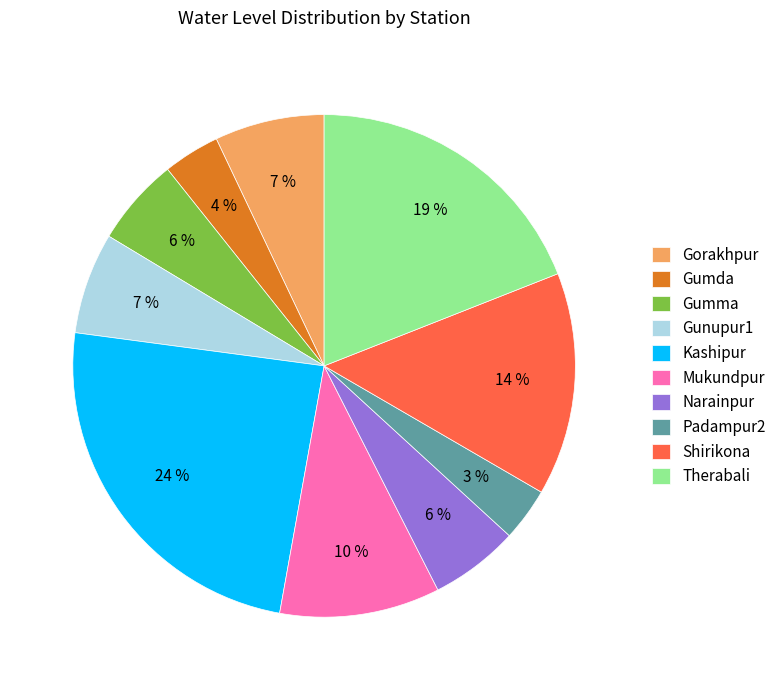

Do Shirikona and Narainpur together represent more than half of the pie?

No